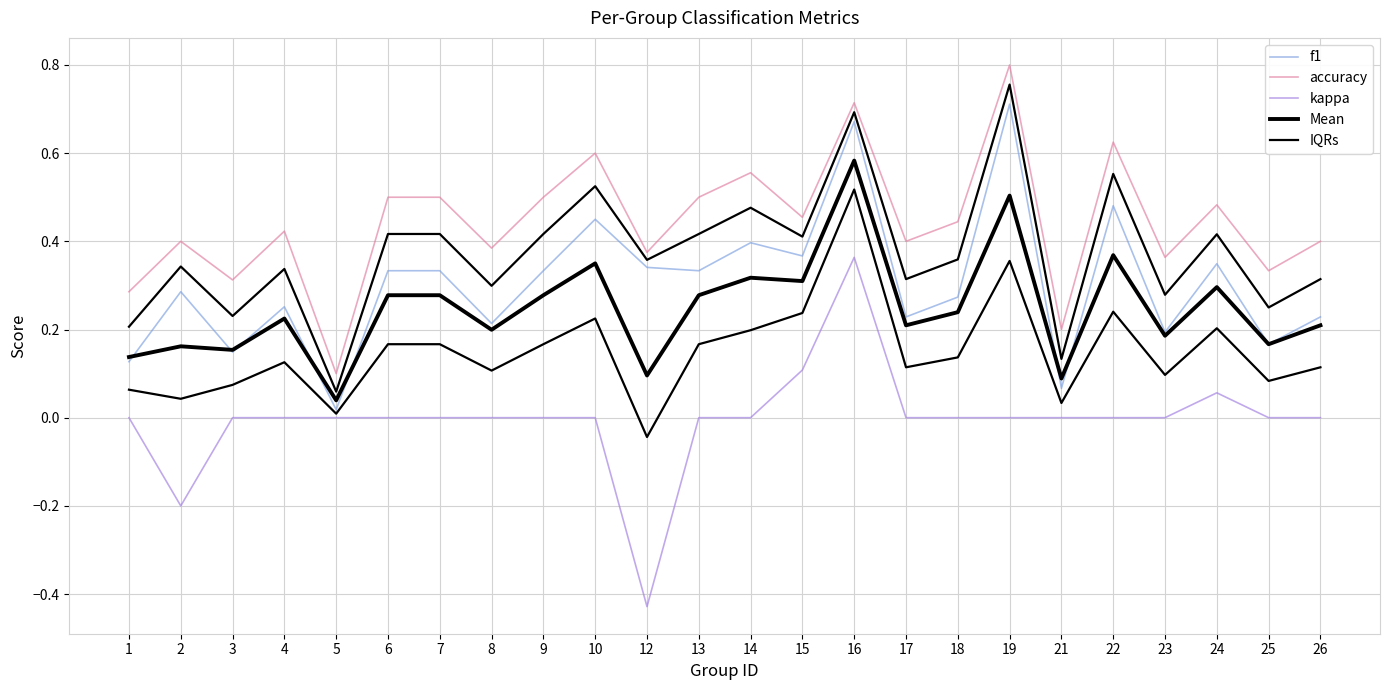

At which label does Mean reach its minimum?

5